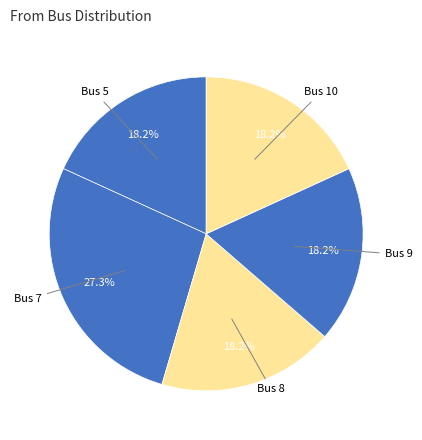

What is the smallest slice in the pie chart?

Bus 10